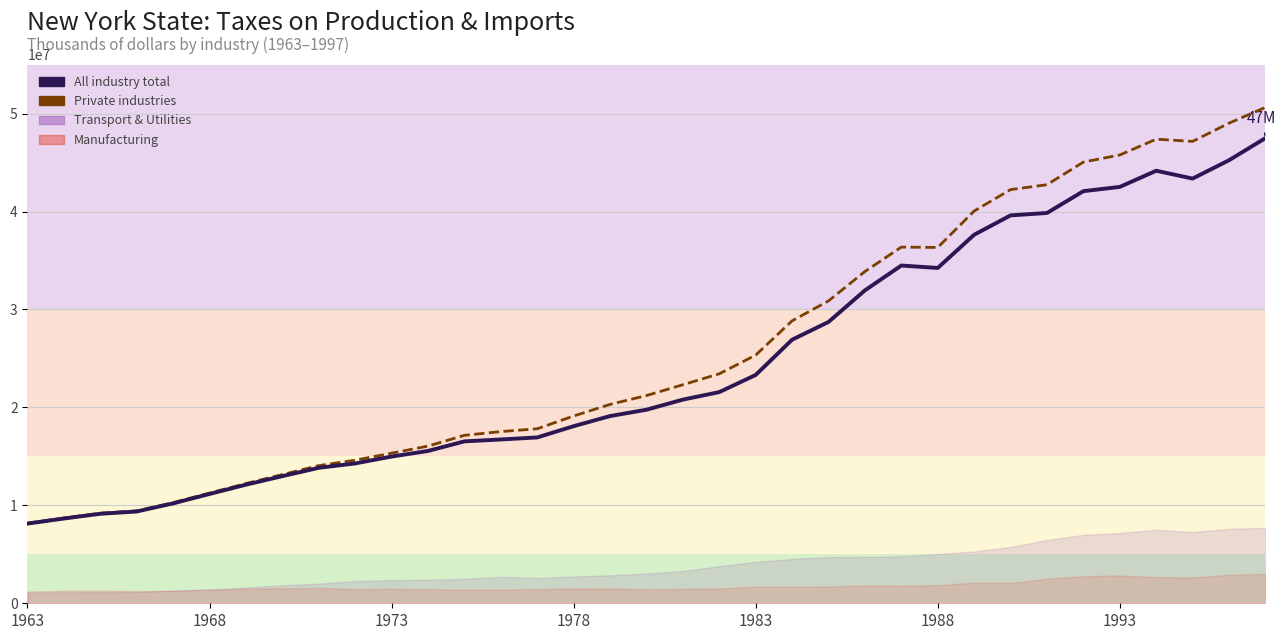

How many values in the Private industries series are below 21207166?

17